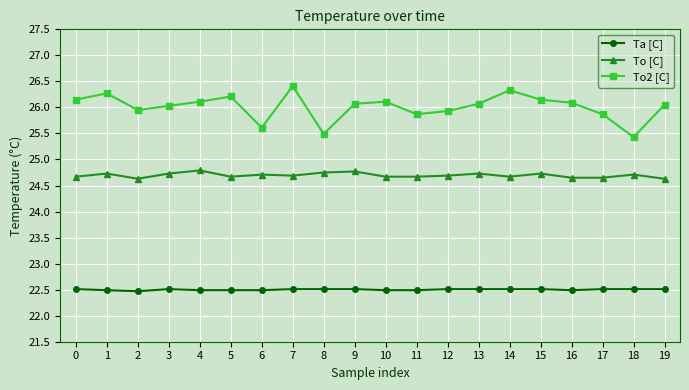

True or false: To2 [C] has more than 1 points higher than both neighbors.

True